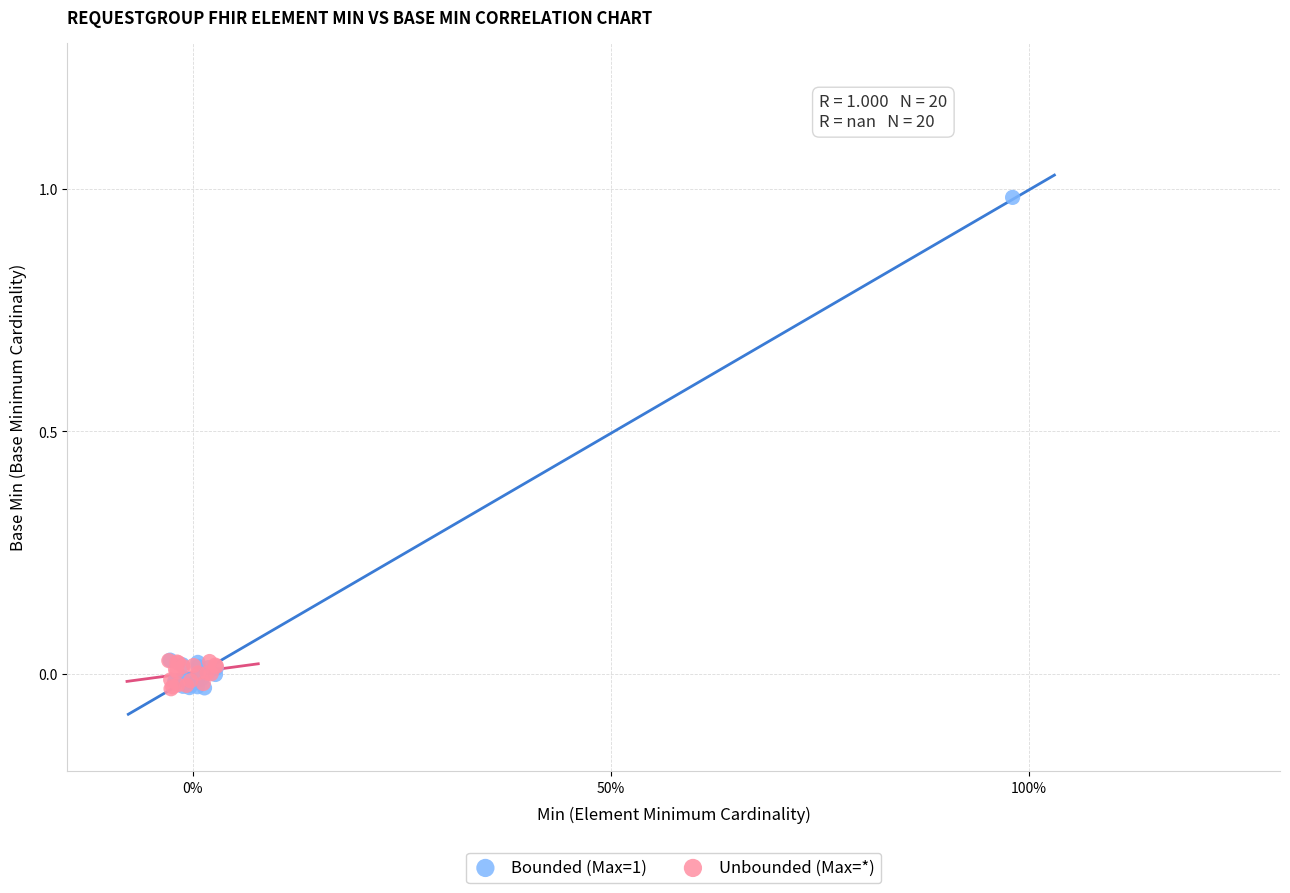

Which series contains the highest Y value?

Bounded (Max=1)